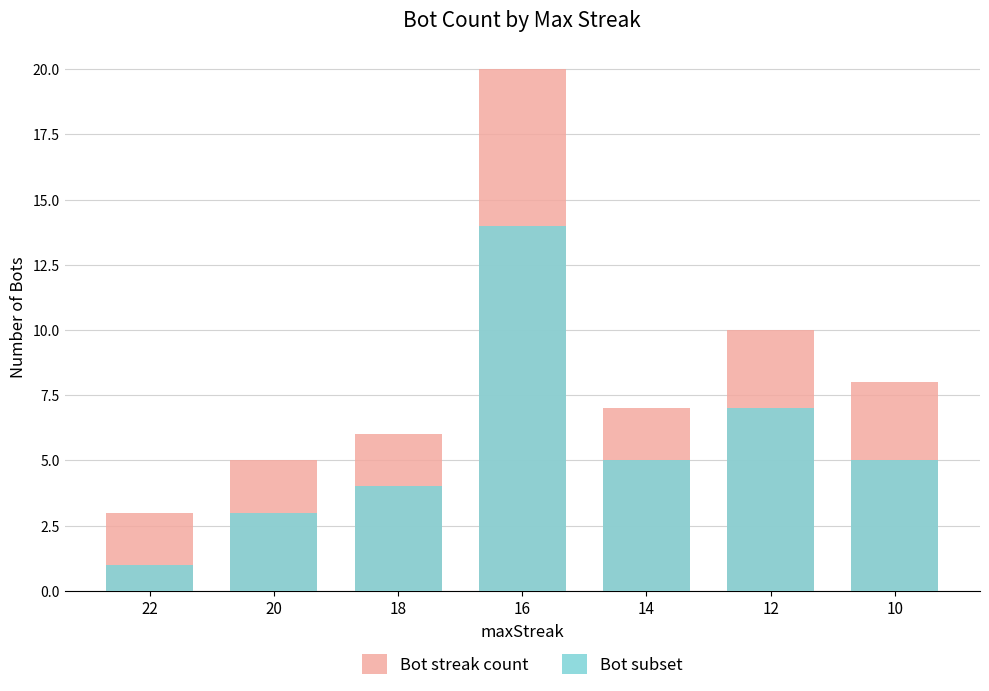

At which label does Bot streak count first exceed 7?

16